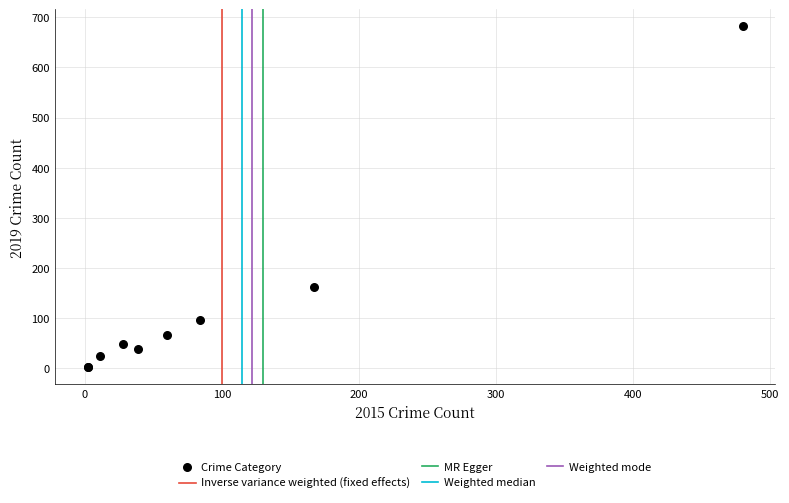

What Y value in the scatter plot is closest to 342?

162